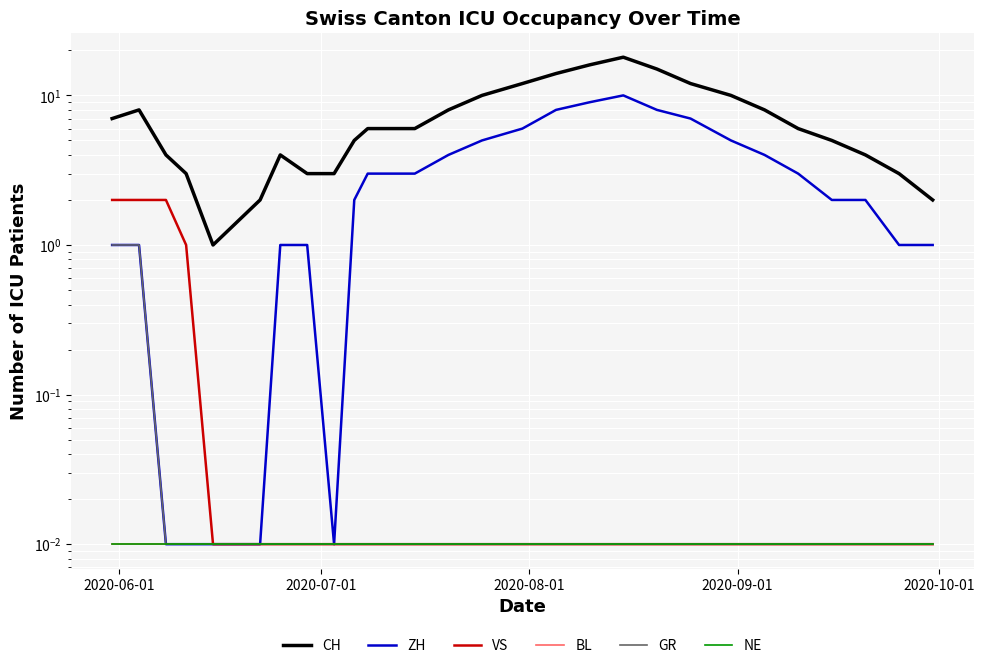

True or false: BL and GR cross at least once.

False